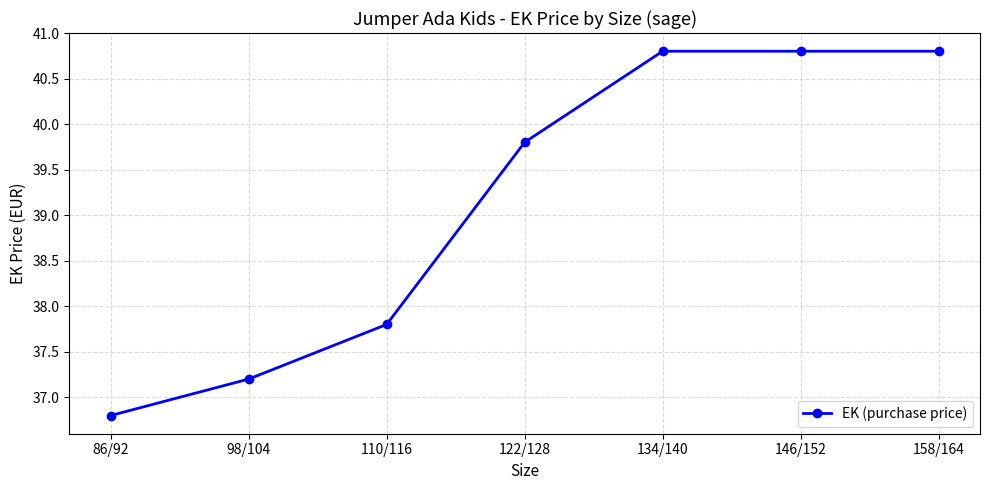

True or false: the data shows 66.5 at 146/152.

False